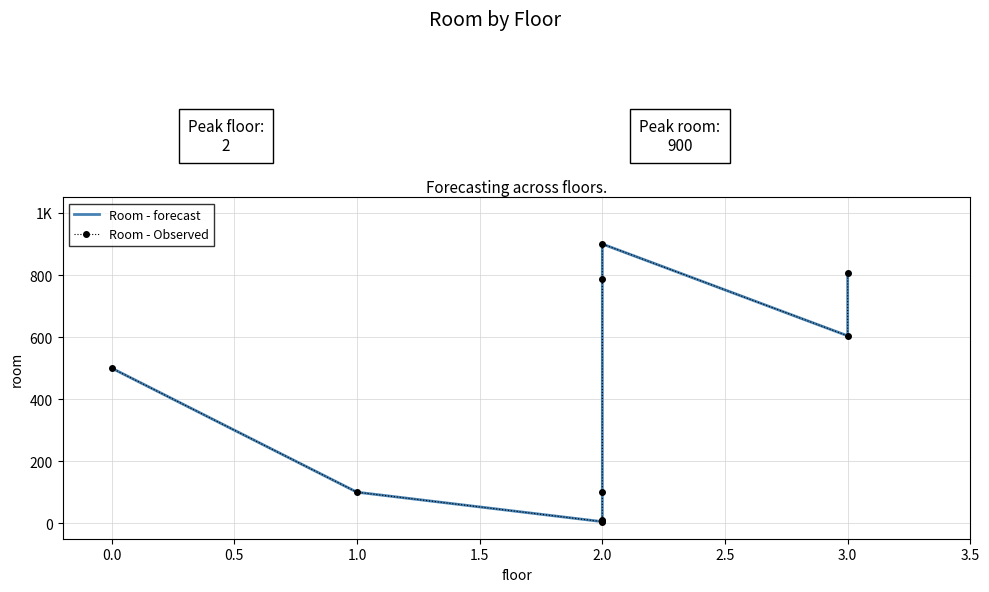

True or false: Room - forecast and Room - Observed intersect in this chart.

False